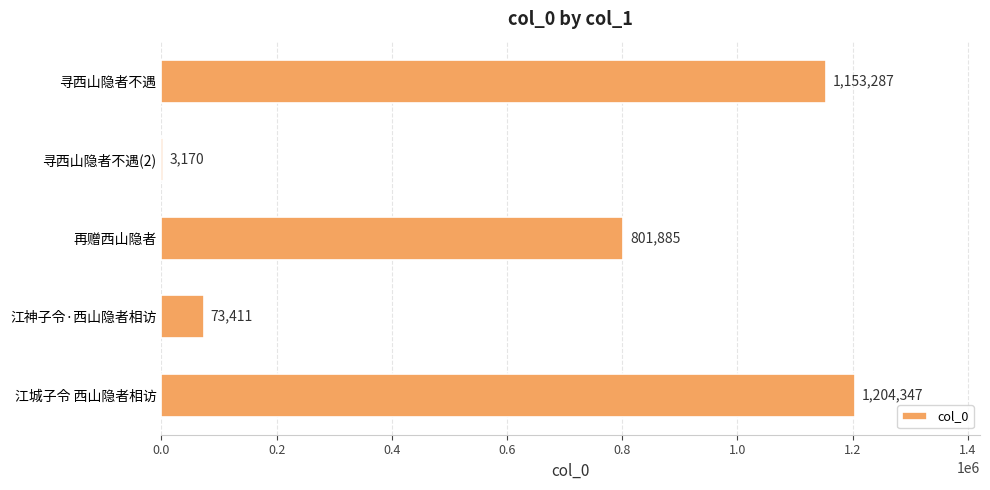

What is the change in value from 再赠西山隐者 to 江神子令·西山隐者相访?

-728474